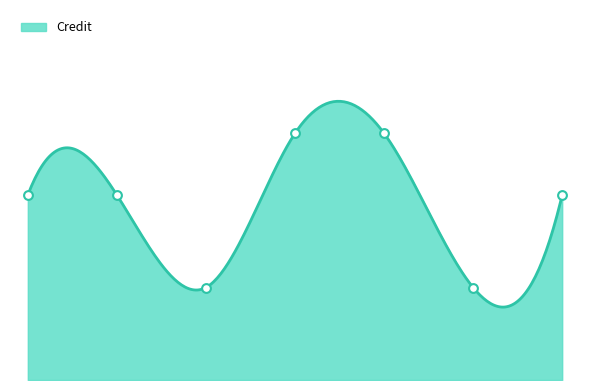

What is the ratio of the value at 4 to the value at 6?

2.7